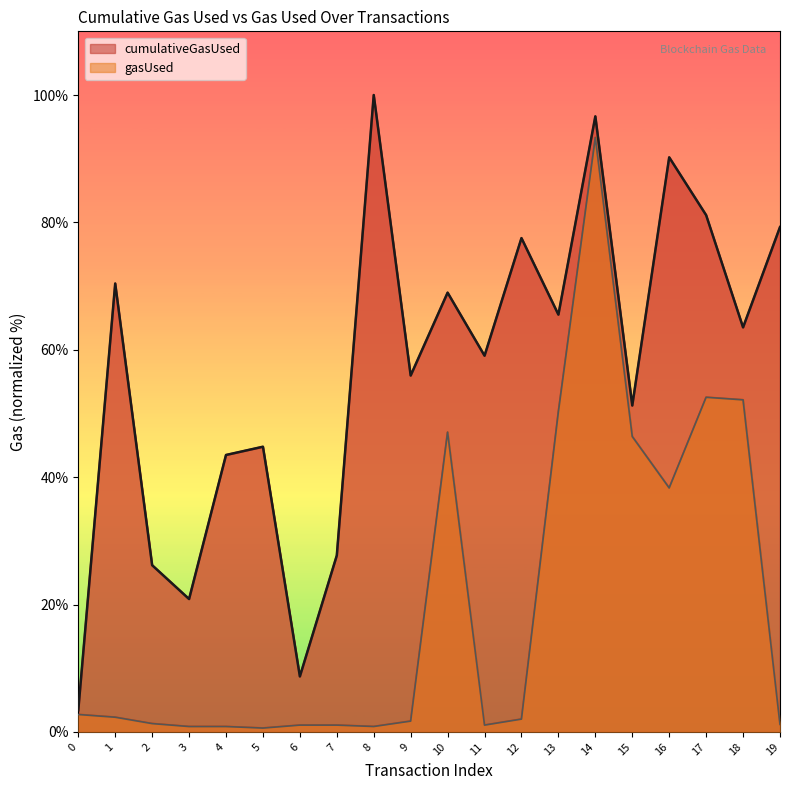

Reading left to right, list all the values displayed in this chart.

cumulativeGasUsed: 3.4	70.4	26.2	20.9	43.5	44.8	8.7	27.7	100.0	56.0	69.0	59.1	77.5	65.5	96.6	51.2	90.2	81.1	63.5	79.3
gasUsed: 2.7	2.3	1.3	0.8	0.8	0.6	1.1	1.1	0.8	1.7	47.1	1.1	2.0	50.3	93.3	46.4	38.3	52.5	52.1	1.2